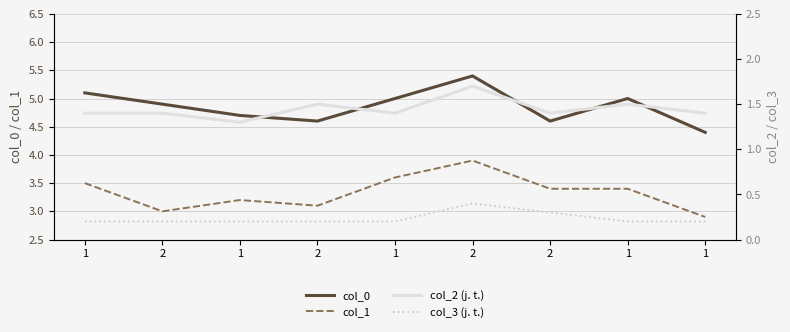

True or false: col_3 and col_0 intersect in this chart.

False